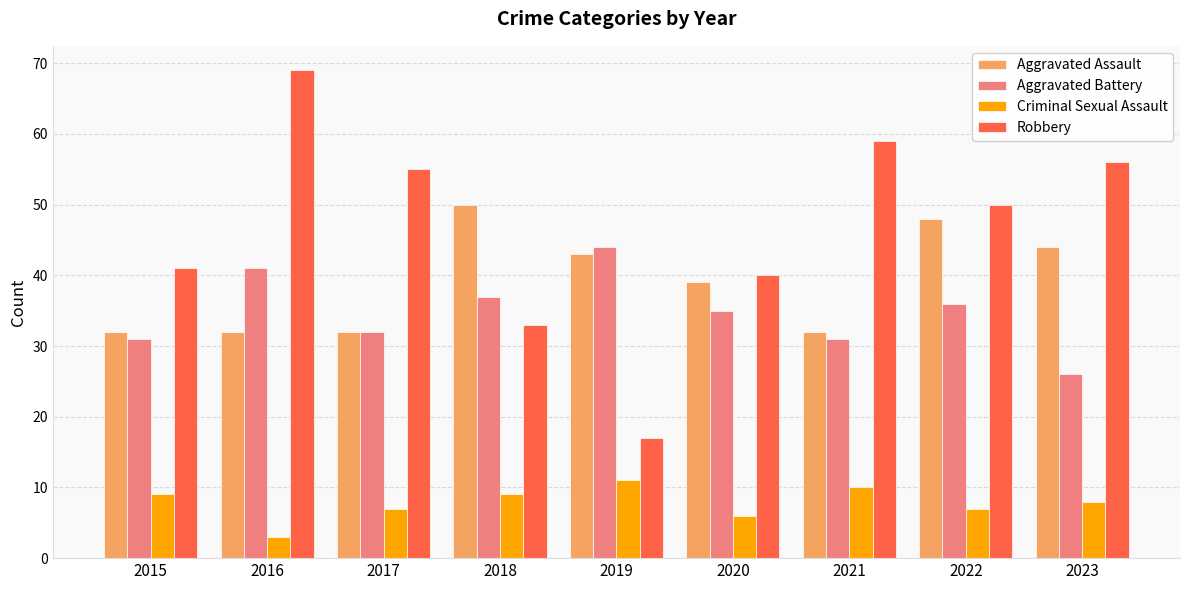

What are all the series names shown in the legend?

Aggravated Assault, Aggravated Battery, Criminal Sexual Assault, Robbery